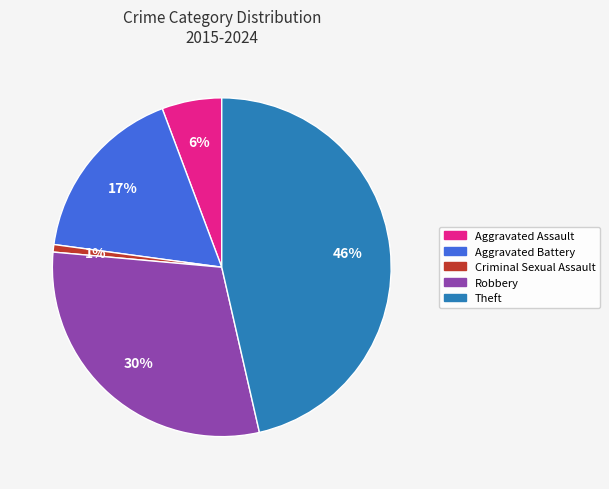

Is there a majority slice in this chart?

No